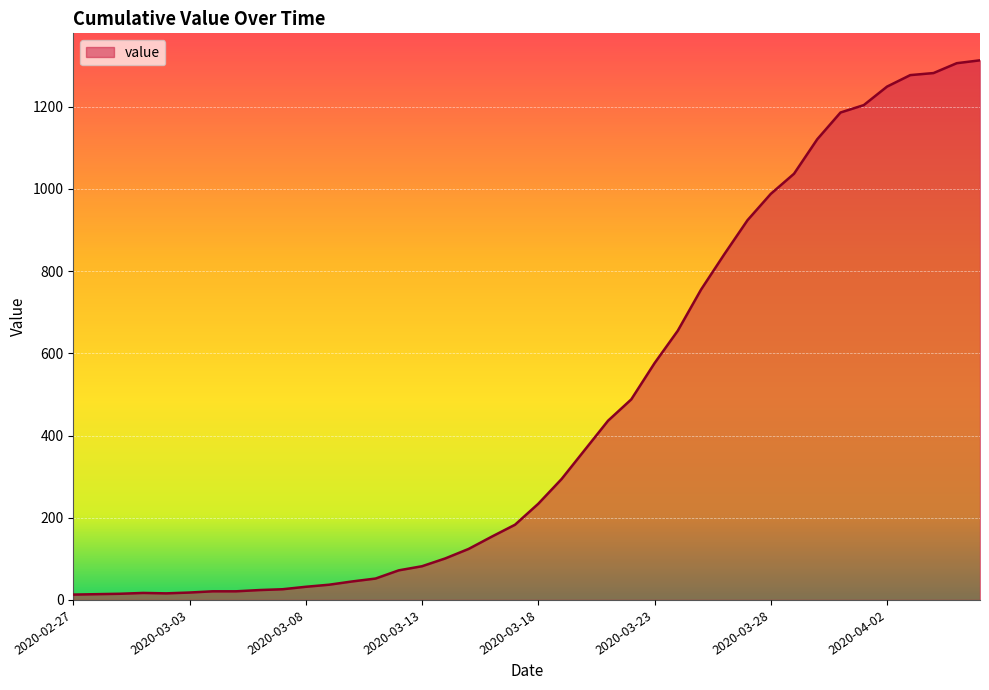

What is the maximum value shown in the chart?

1313